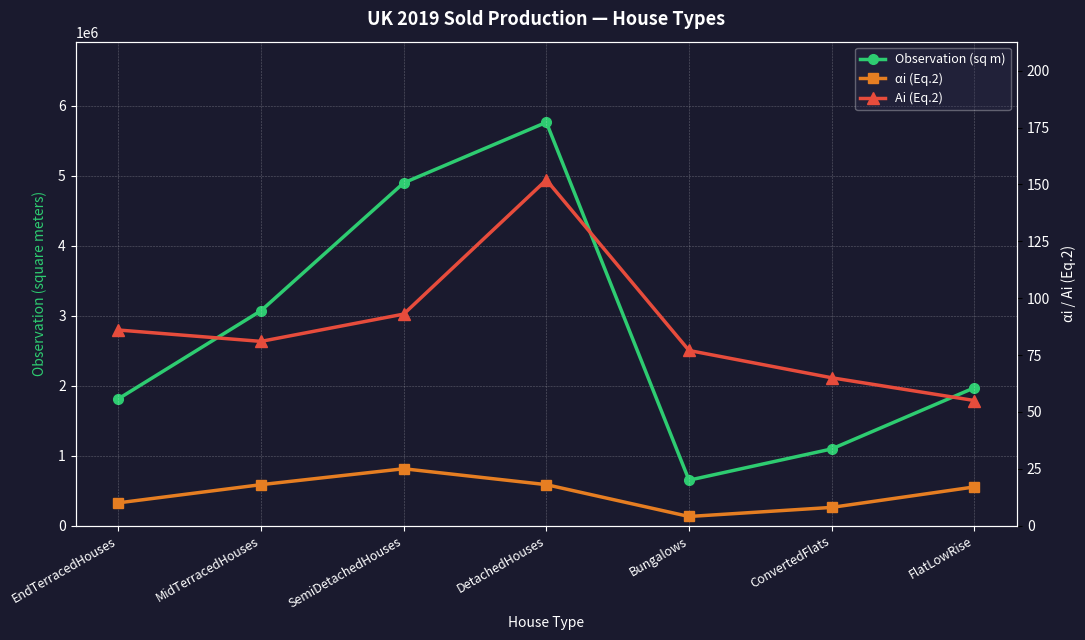

True or false: αi (Eq.2) and Ai (Eq.2) intersect in this chart.

False